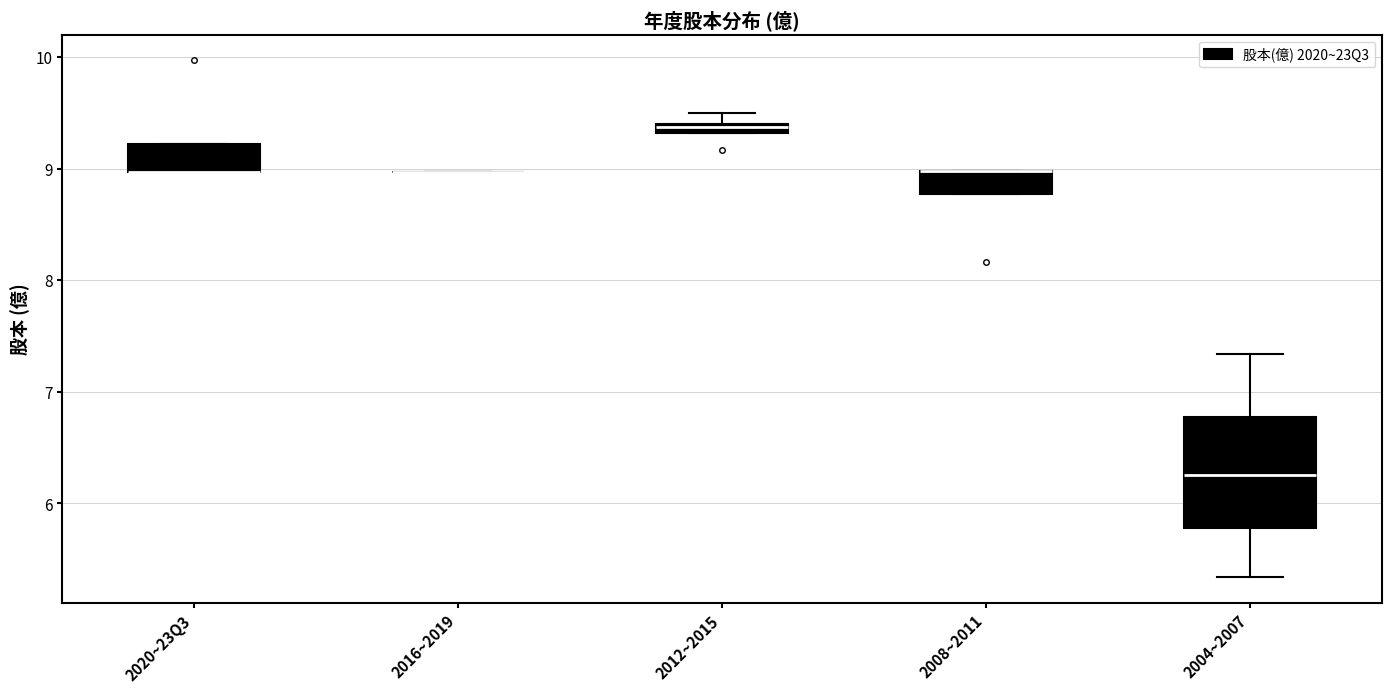

Which box is the tallest, from its lower edge to its upper edge?

2004~2007